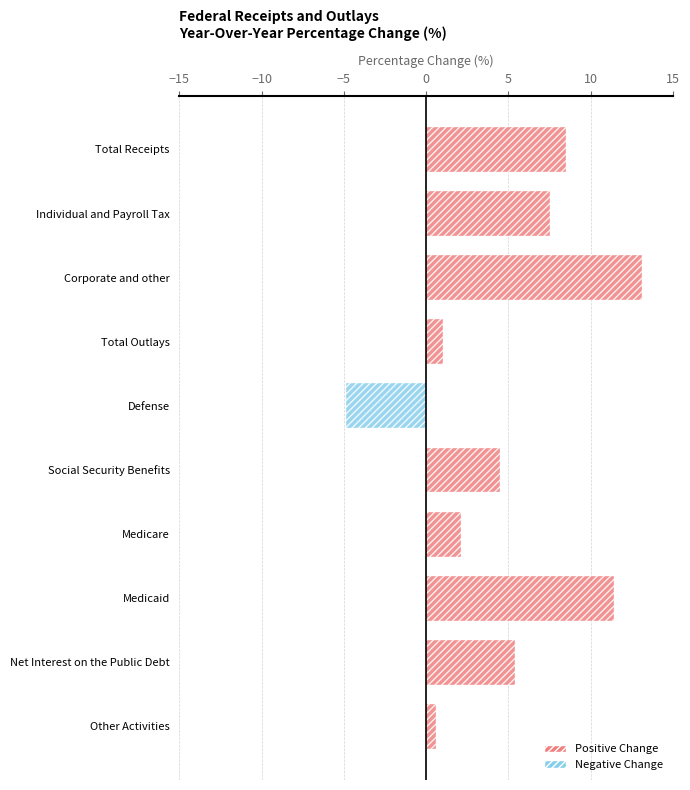

Is it true that the value at Net Interest on the Public Debt is 2.7?

False